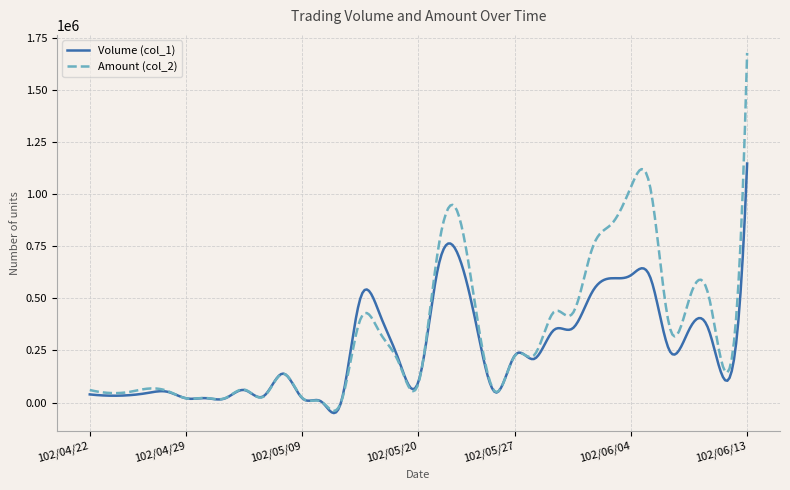

List the series in order of their peak value, lowest first.

Volume (col_1), Amount (col_2)